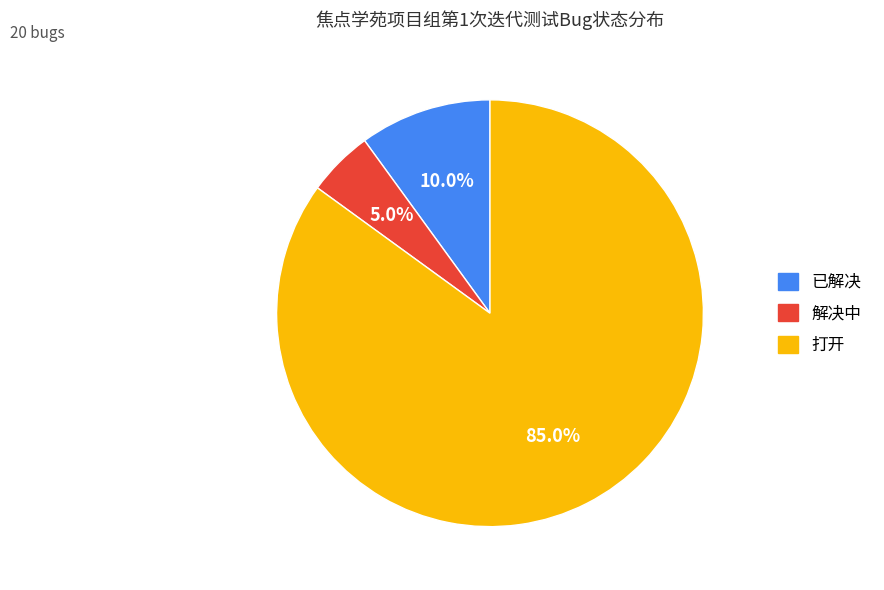

Which category has the biggest portion of the pie?

打开